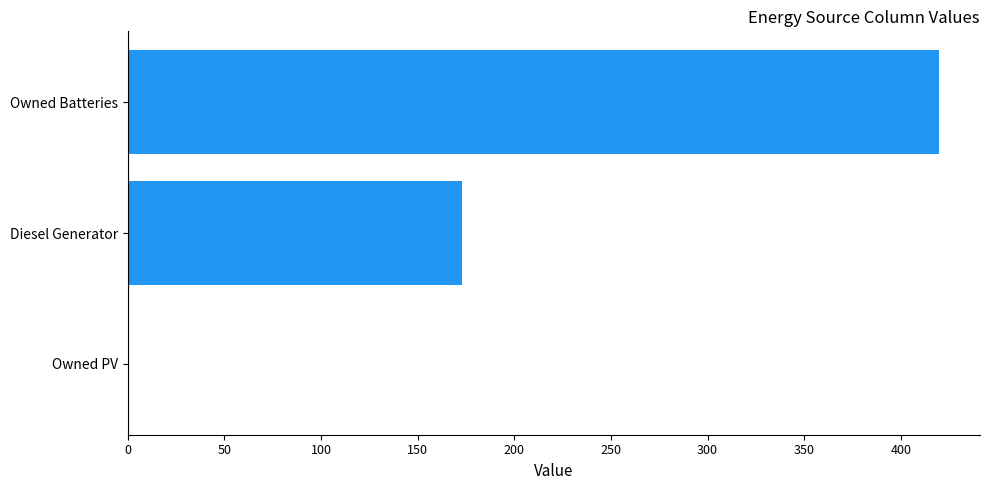

What is the average value?

198